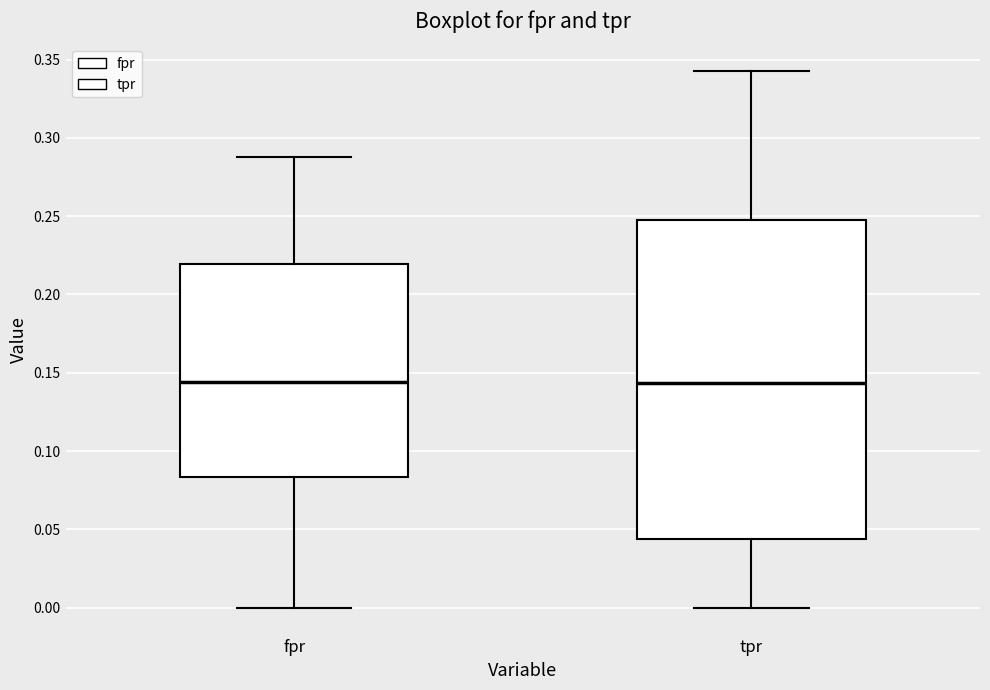

Where does the lower whisker of the box for tpr end on the y-axis? The values are not printed on the chart, so give them approximately, as read against the axis.

0.000